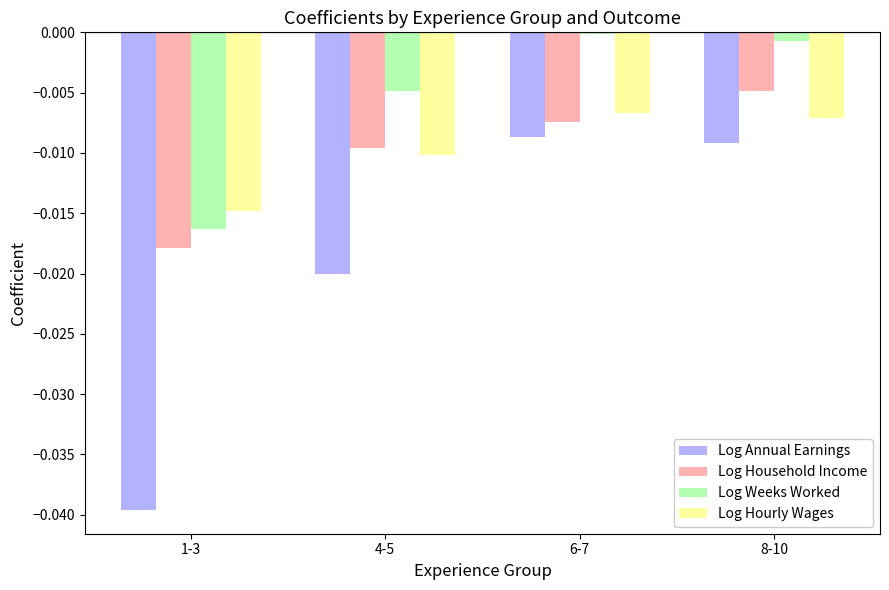

True or false: Log Hourly Wages has a value of -0.0 at 8-10.

True